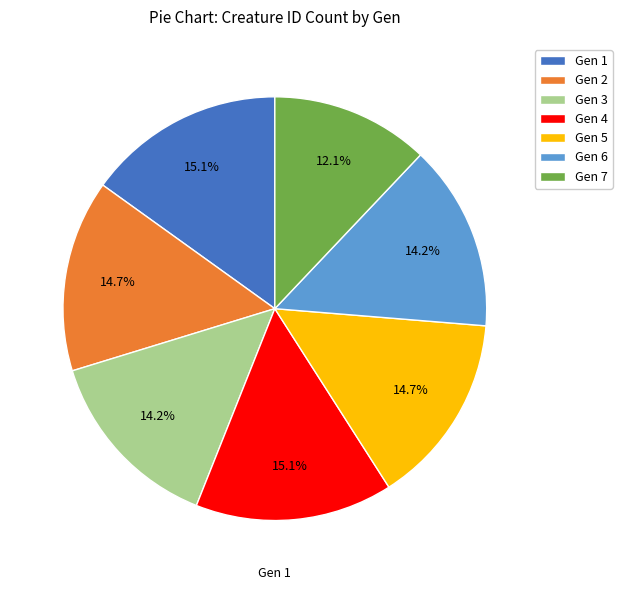

To the nearest percent, what portion does Gen 6 represent?

14%